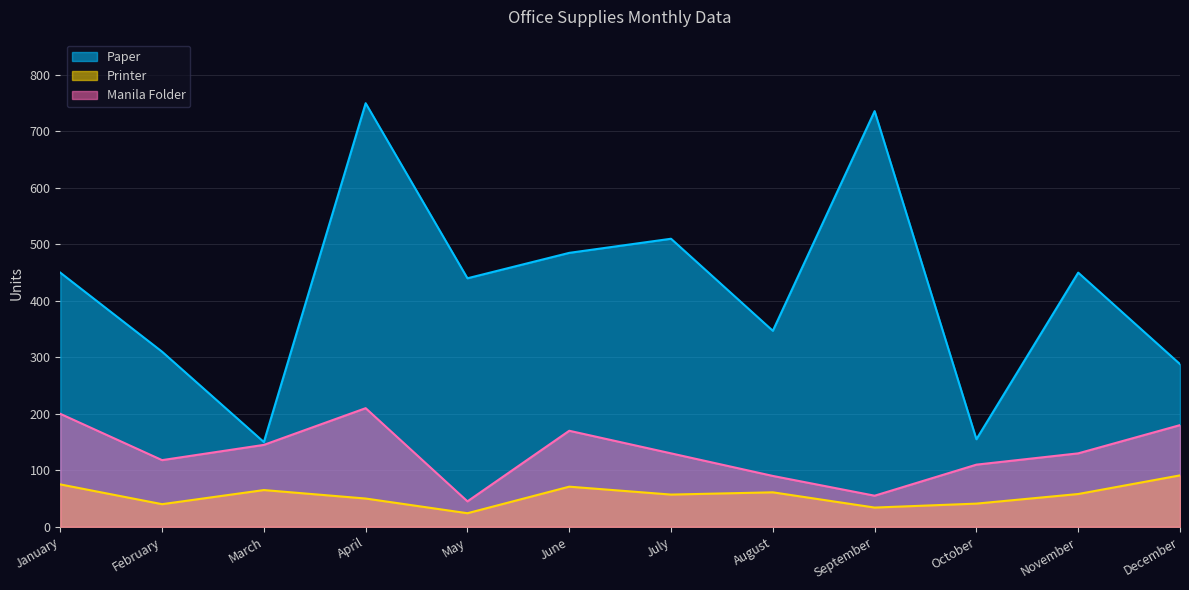

In Manila Folder, how many points are higher than both neighbors (excluding endpoints)?

2